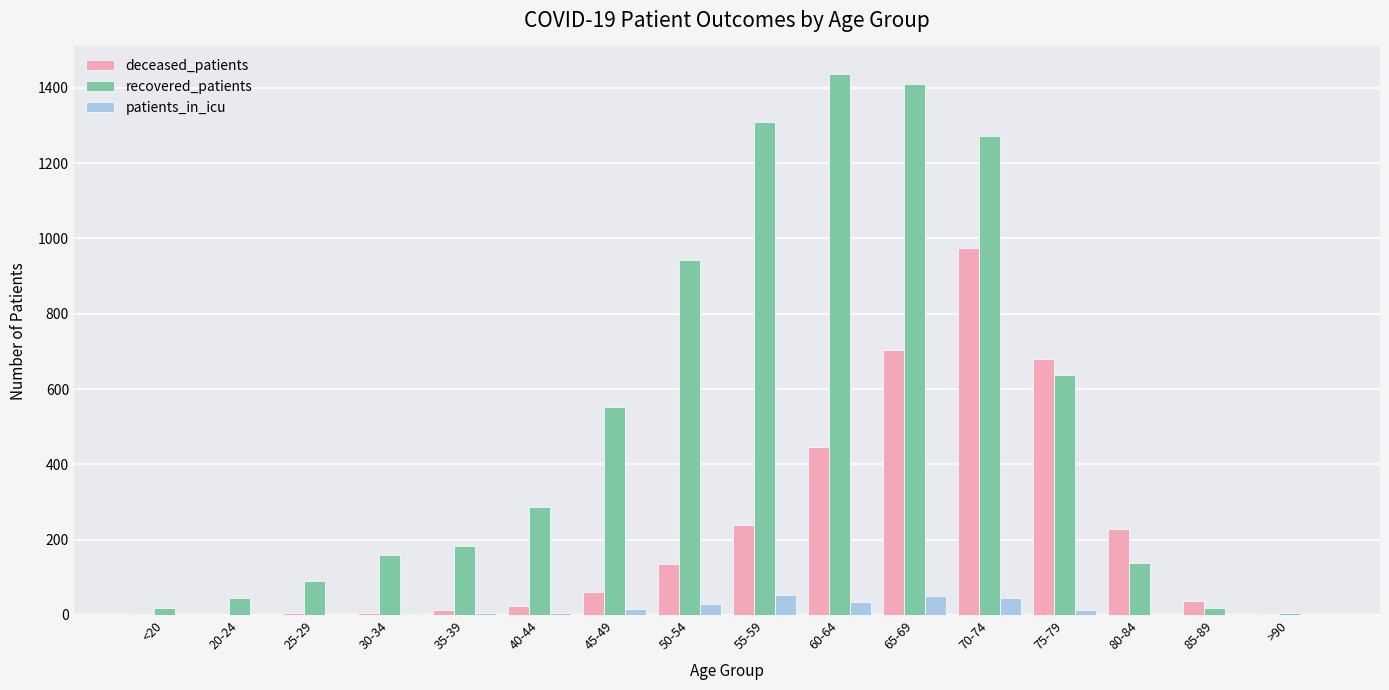

At which category is the sum across all series the highest?

70-74